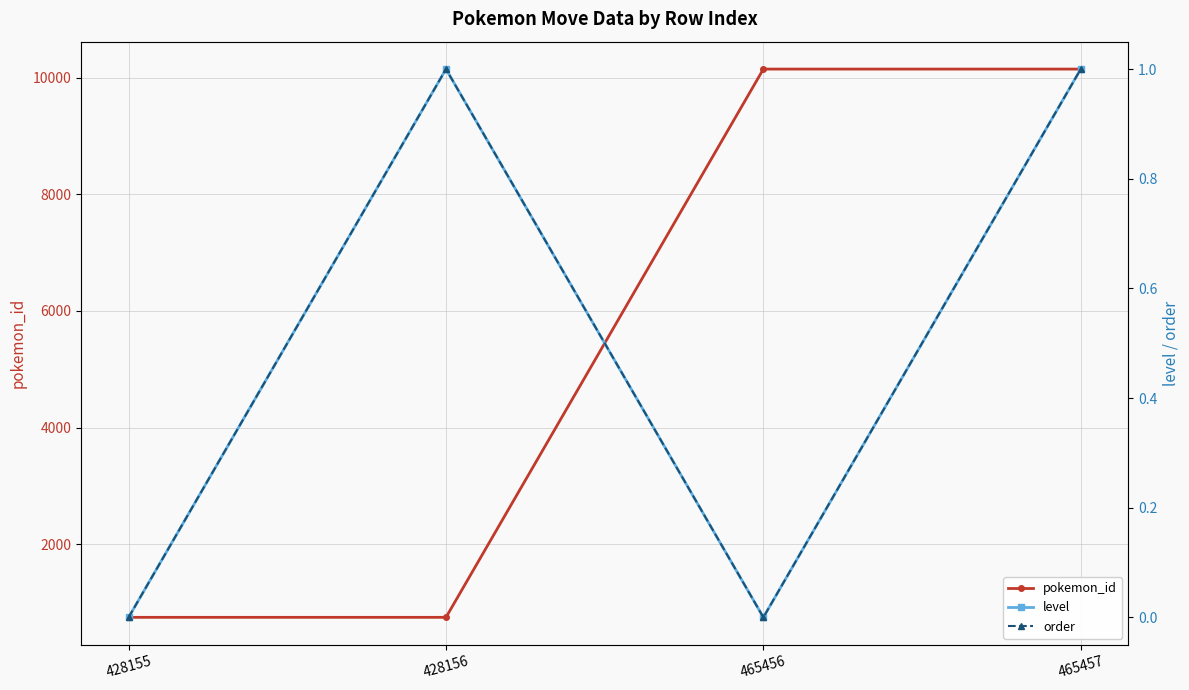

Between 428155 and 428156, which series saw the biggest shift?

level